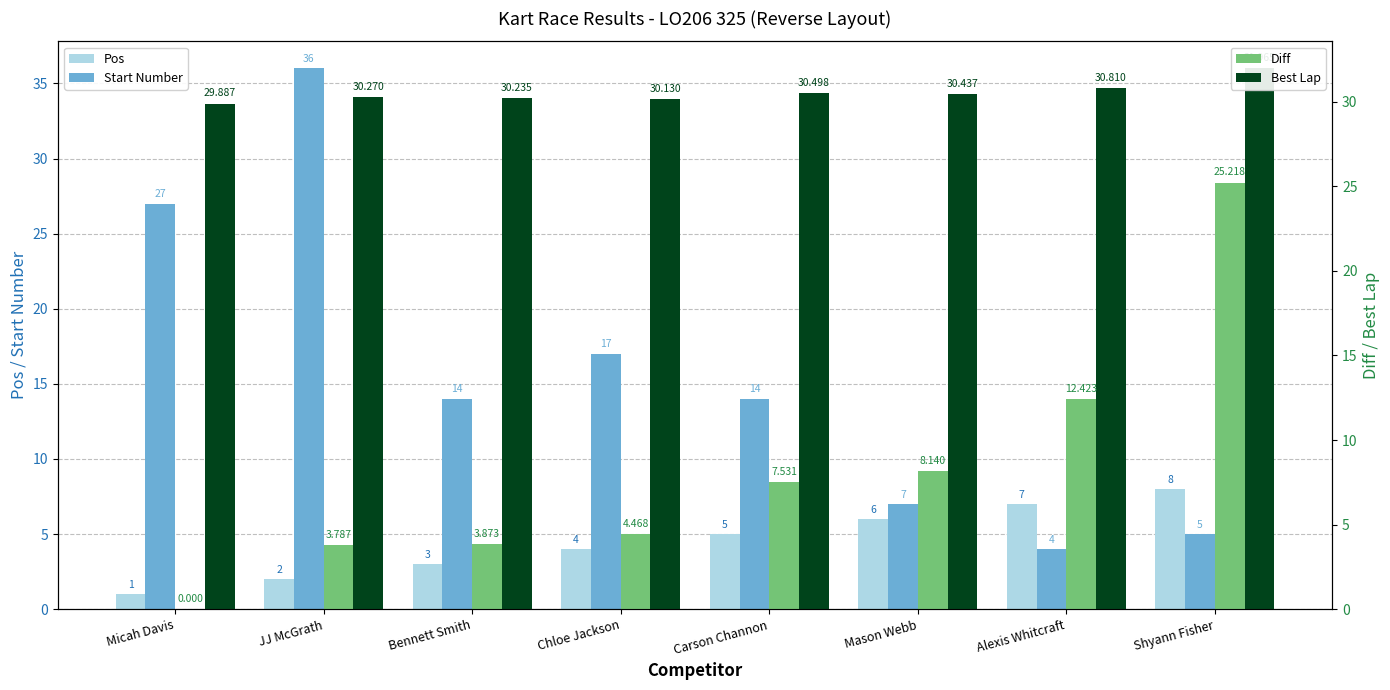

What is the spread (max minus min) of values at Shyann Fisher?

27.0